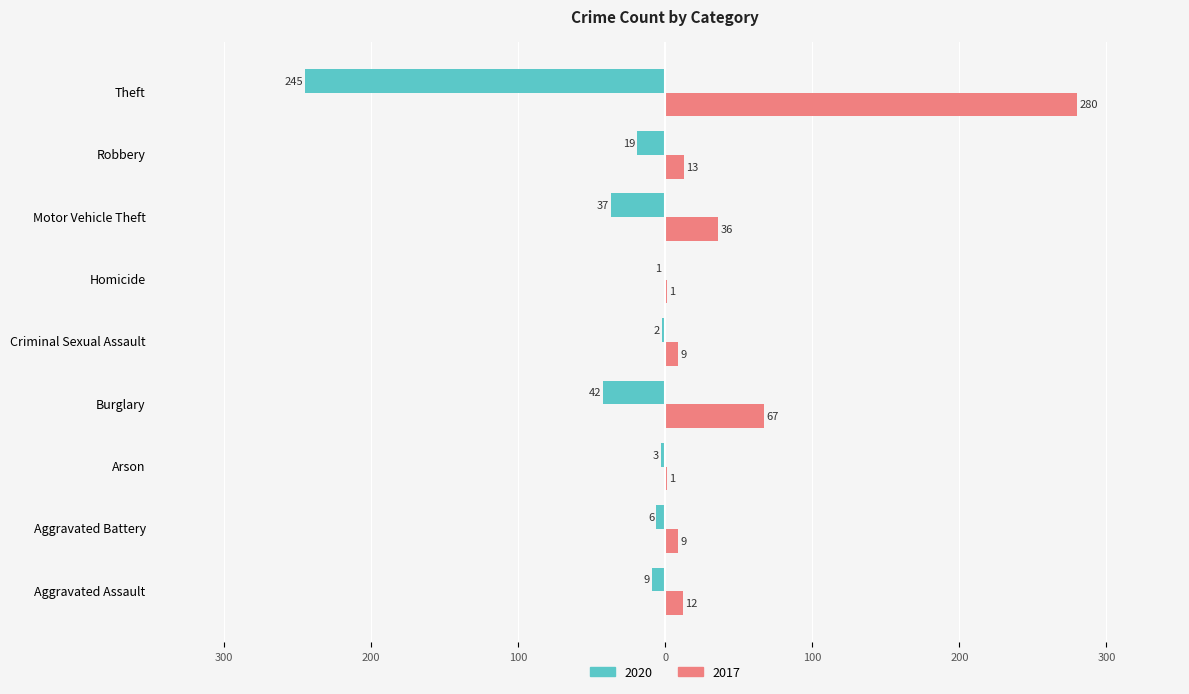

Reading left to right, transcribe all the data shown in this chart.

2020: -9	-6	-3	-42	-2	-1	-37	-19	-245
2017: 12	9	1	67	9	1	36	13	280